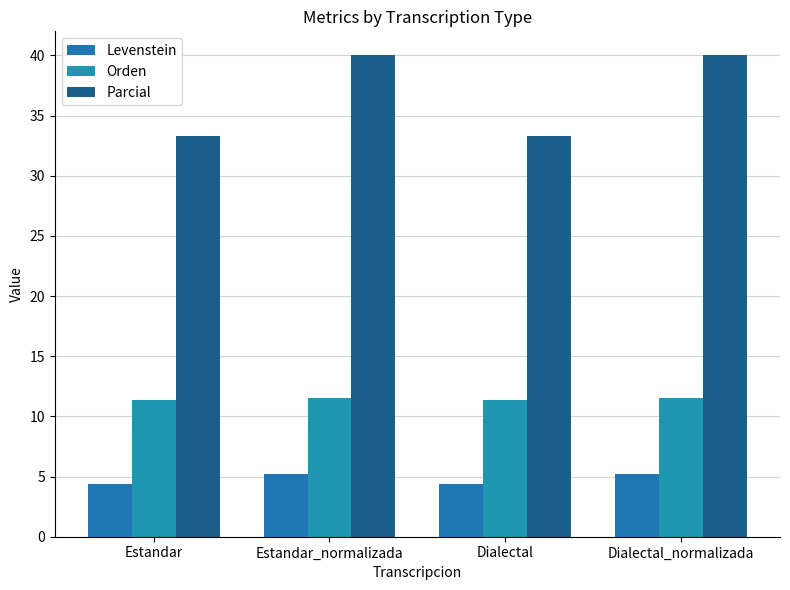

Reading left to right, extract all data points from this chart.

Levenstein: 4.3	5.2	4.3	5.2
Orden: 11.3	11.5	11.3	11.5
Parcial: 33.3	40.0	33.3	40.0